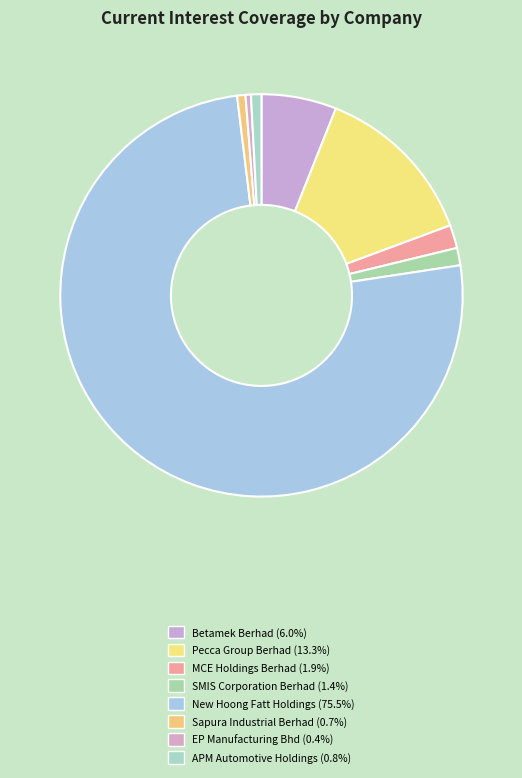

To the nearest percent, what is the average slice percentage?

12%